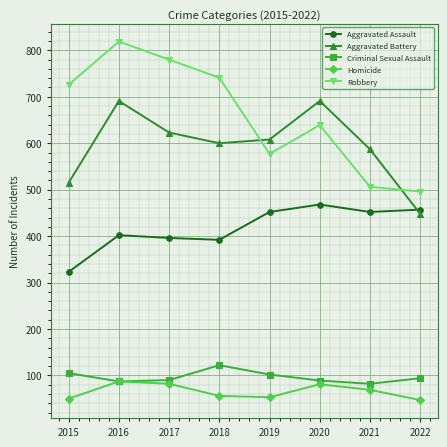

How many interior local valleys does the Homicide series have?

1